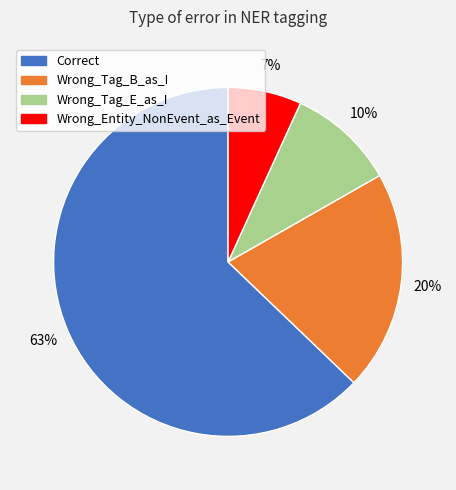

What is the majority slice?

Correct